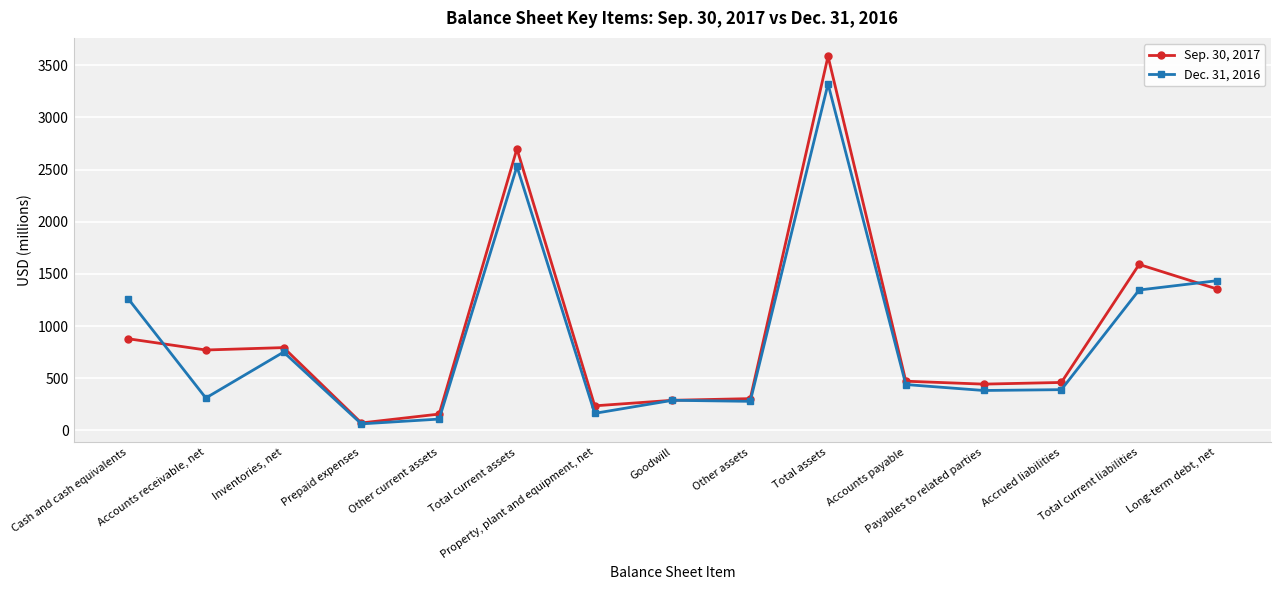

Is it true that Dec. 31, 2016 equals 798 at Long-term debt, net?

False